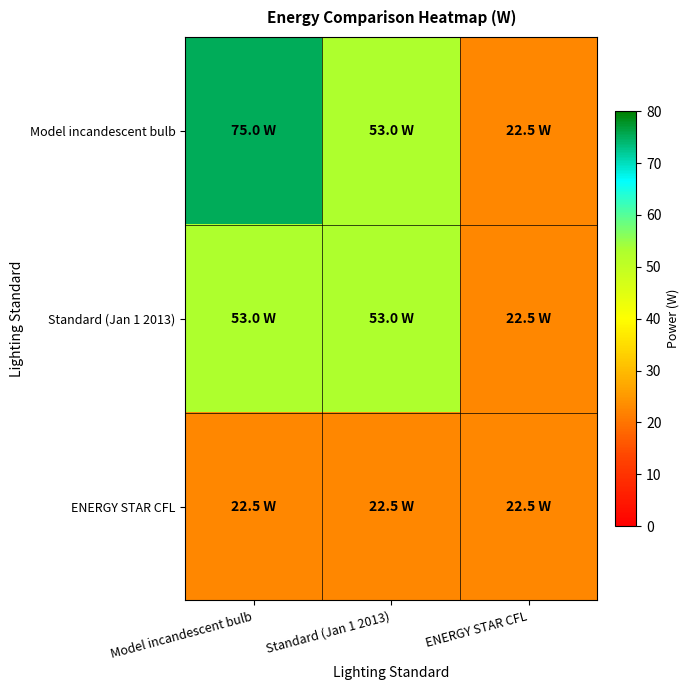

Between Model incandescent bulb and Standard (Jan 1 2013), which series saw the biggest shift?

Model incandescent bulb